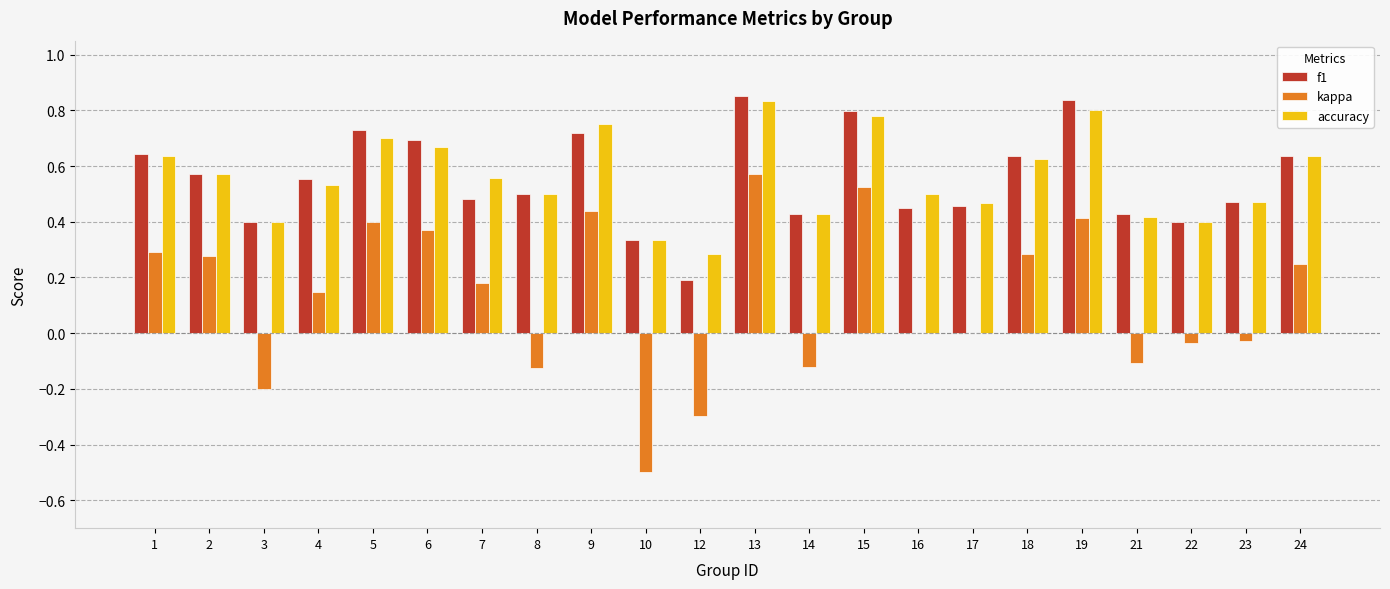

What is the sum of all f1 values?

12.2